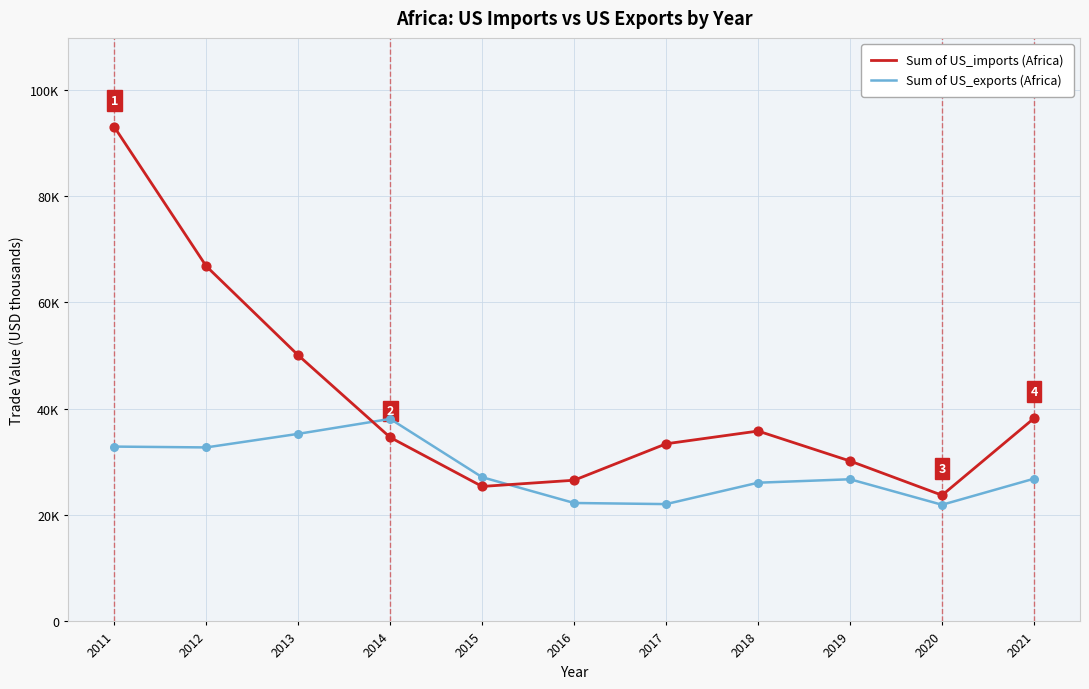

What are all the series names shown in the legend?

Sum of US_imports (Africa), Sum of US_exports (Africa)